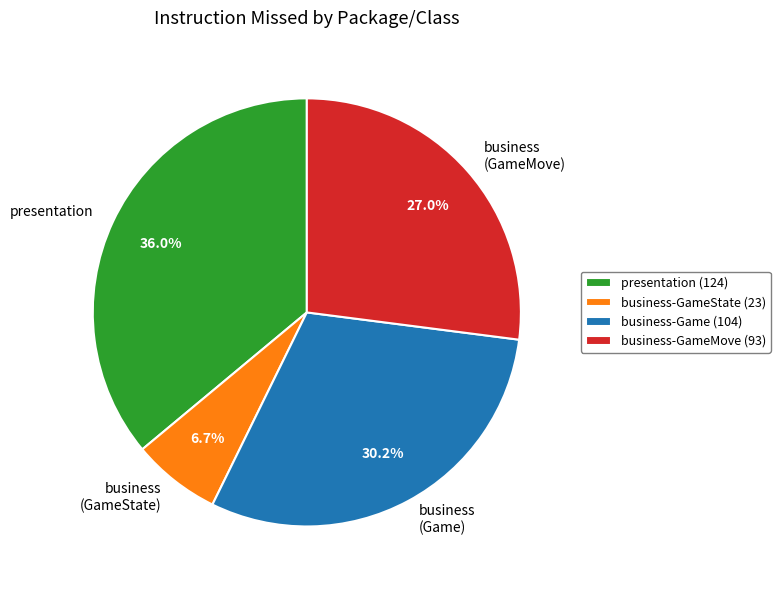

What portion of the pie excludes presentation?

64.0%